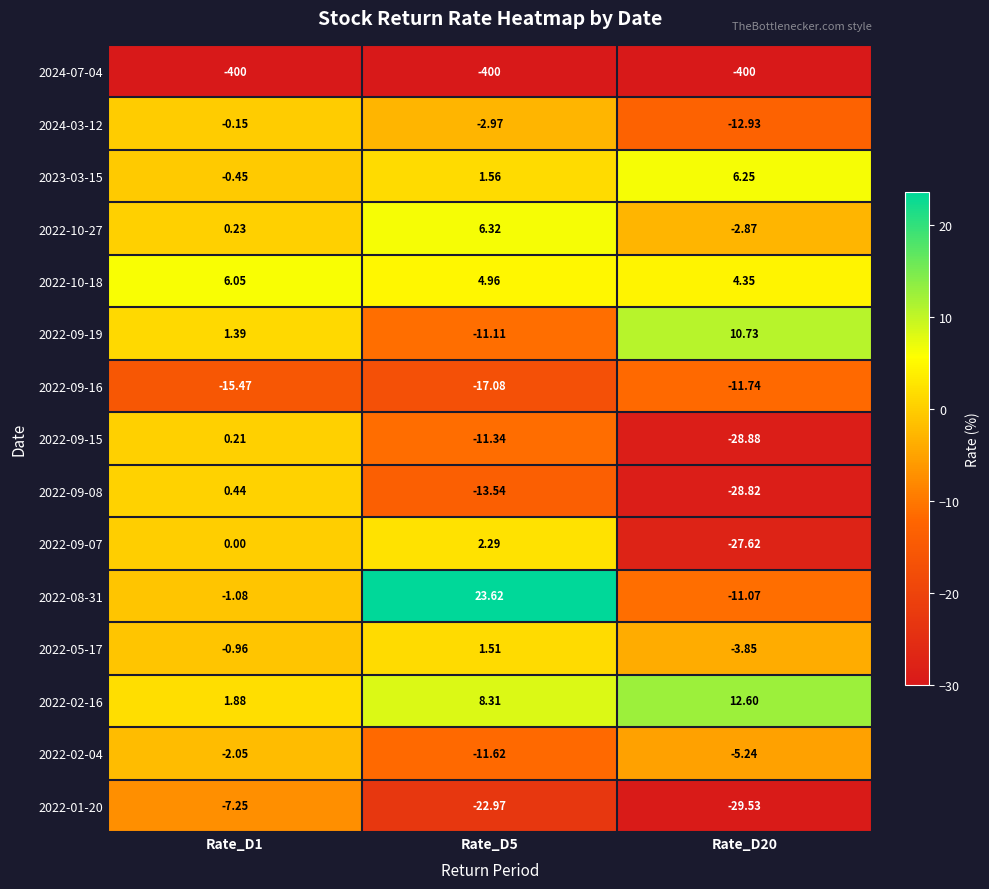

Is the value of 2024-03-12 at Rate_D5 greater than the value of 2022-02-04 at Rate_D5?

Yes